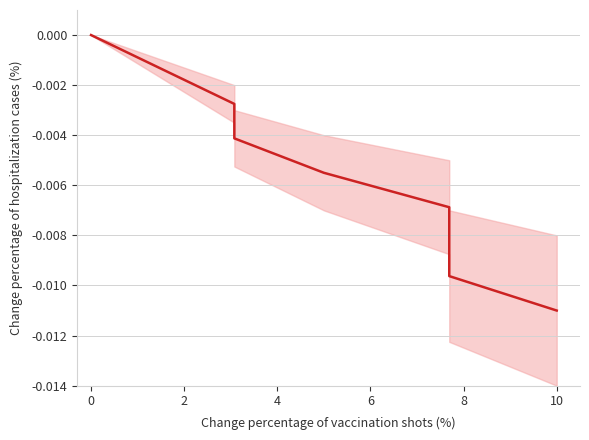

Is it true that the value at 10 is -0.0?

True